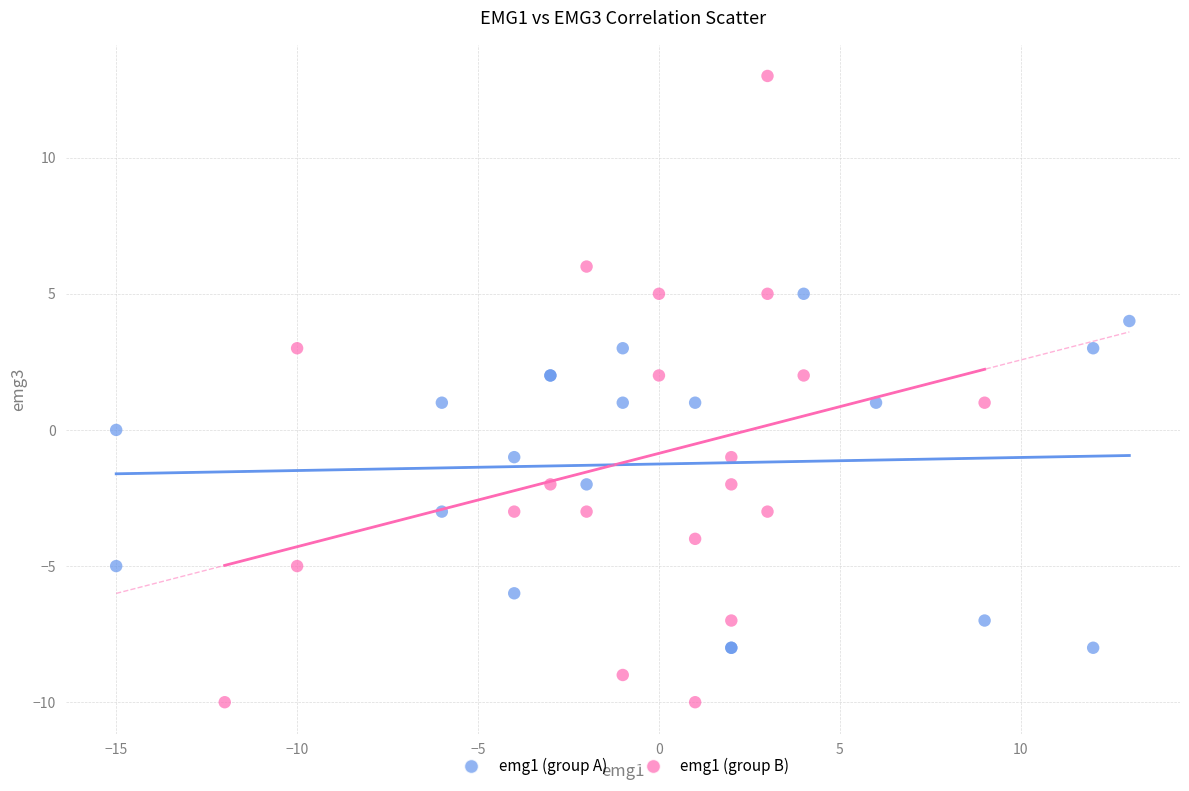

Which series contains the lowest Y value?

emg1 (group B)